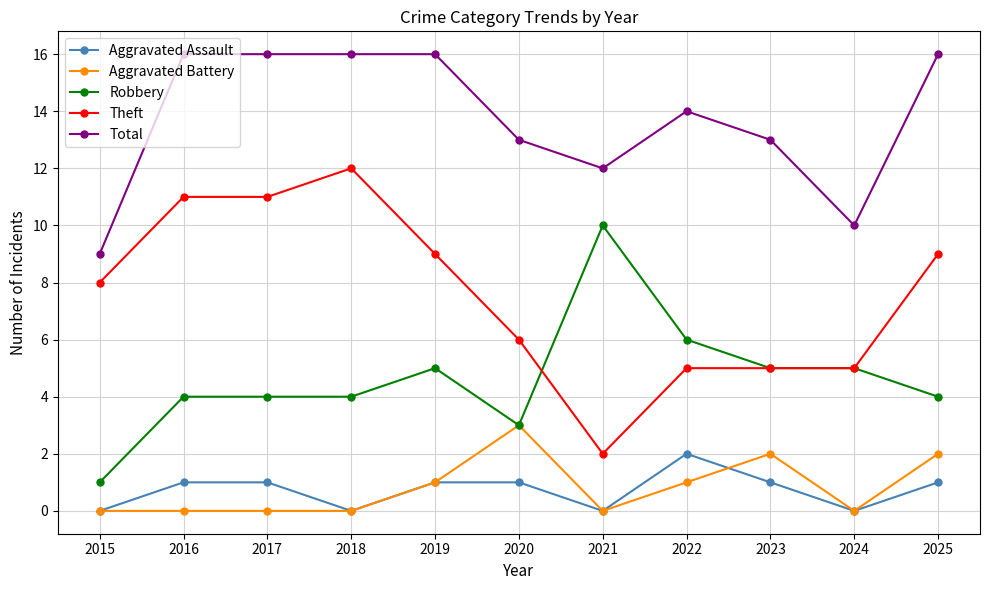

Reading right to left, transcribe all the data shown in this chart.

Aggravated Assault: 2025=1	2024=0	2023=1	2022=2	2021=0	2020=1	2019=1	2018=0	2017=1	2016=1	2015=0
Aggravated Battery: 2025=2	2024=0	2023=2	2022=1	2021=0	2020=3	2019=1	2018=0	2017=0	2016=0	2015=0
Robbery: 2025=4	2024=5	2023=5	2022=6	2021=10	2020=3	2019=5	2018=4	2017=4	2016=4	2015=1
Theft: 2025=9	2024=5	2023=5	2022=5	2021=2	2020=6	2019=9	2018=12	2017=11	2016=11	2015=8
Total: 2025=16	2024=10	2023=13	2022=14	2021=12	2020=13	2019=16	2018=16	2017=16	2016=16	2015=9